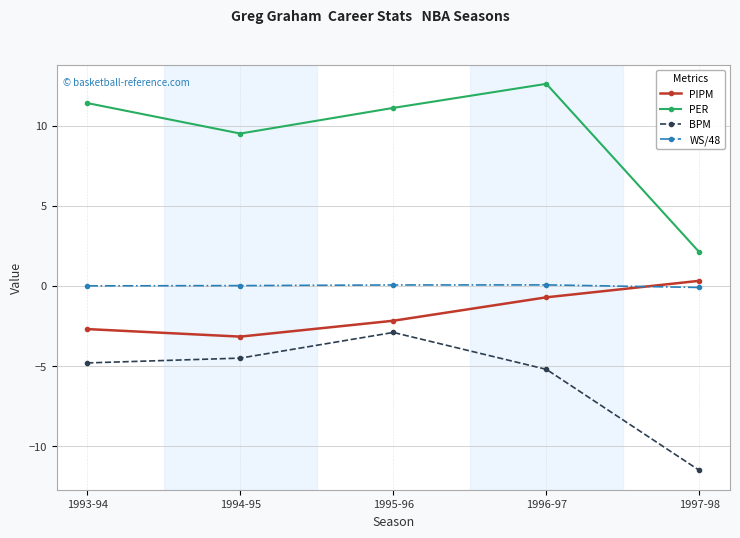

How many lines are shown in the chart?

4